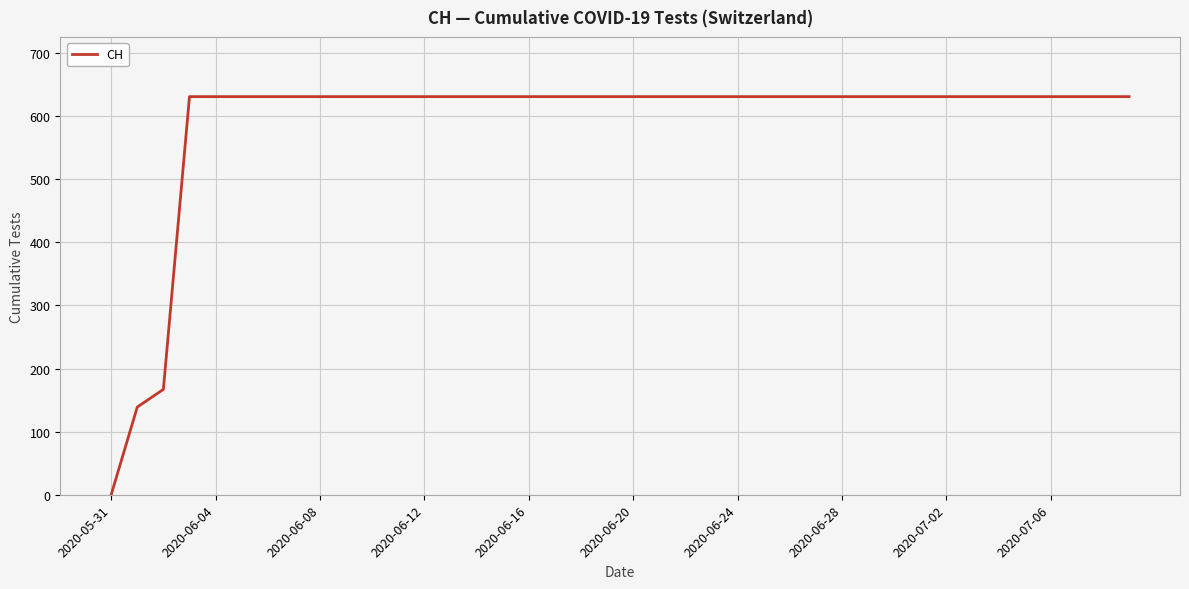

What is the difference between the maximum and minimum values?

631